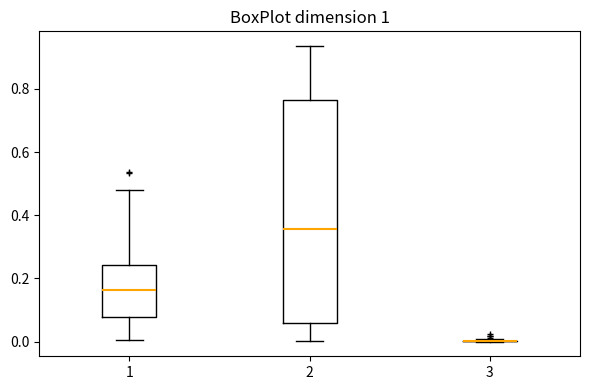

Reading left to right, read every box against the y-axis: the position of its median line, the range the box covers, and the ends of its whiskers. The values are not printed on the chart, so give them approximately, as read against the axis.

1: median 0.16, box 0.08 to 0.24, whiskers 0.00 to 0.48
2: median 0.36, box 0.06 to 0.76, whiskers 0.00 to 0.94
3: box collapsed to a line at 0.00, whiskers 0.00 to 0.00